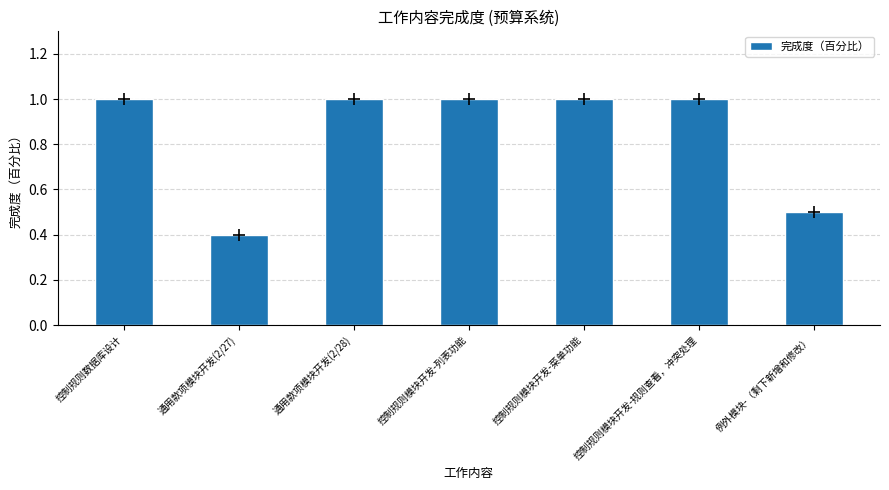

What is the sum of the values at 控制规则模块开发-菜单功能 and 通用款项模块开发(2/27)?

1.4